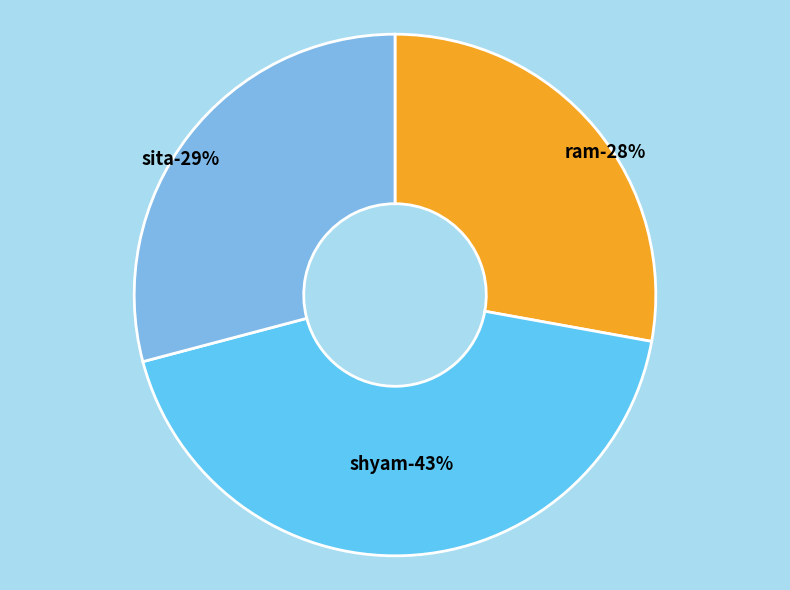

What is the largest slice in the pie chart?

shyam